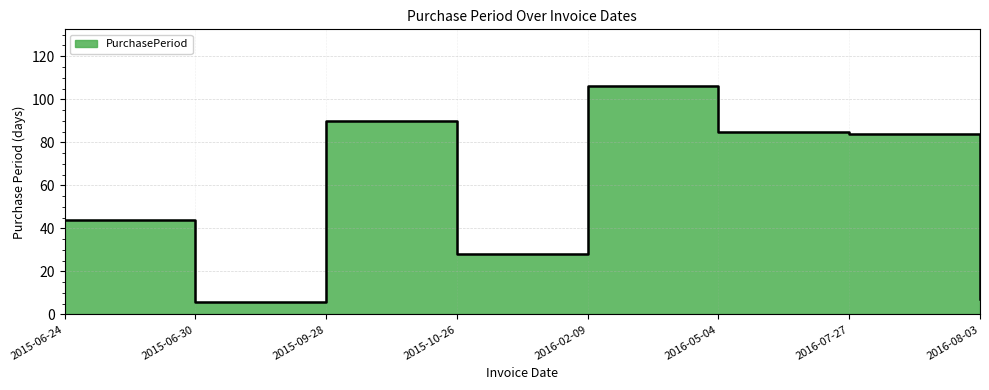

How many points are higher than both their immediate neighbors (excluding endpoints)?

2